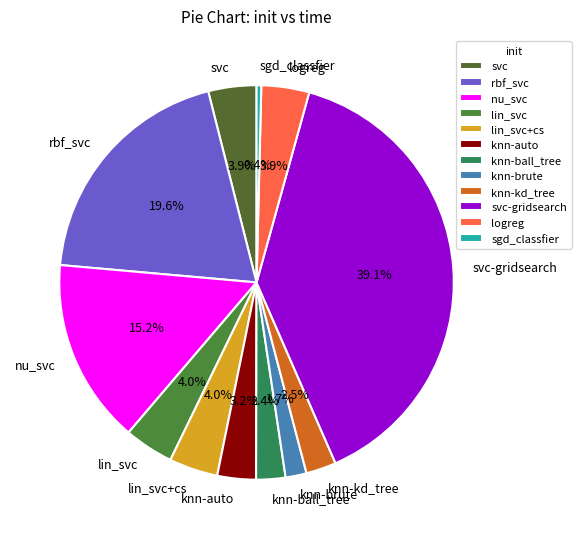

To the nearest percent, what percentage of the pie is rbf_svc?

20%